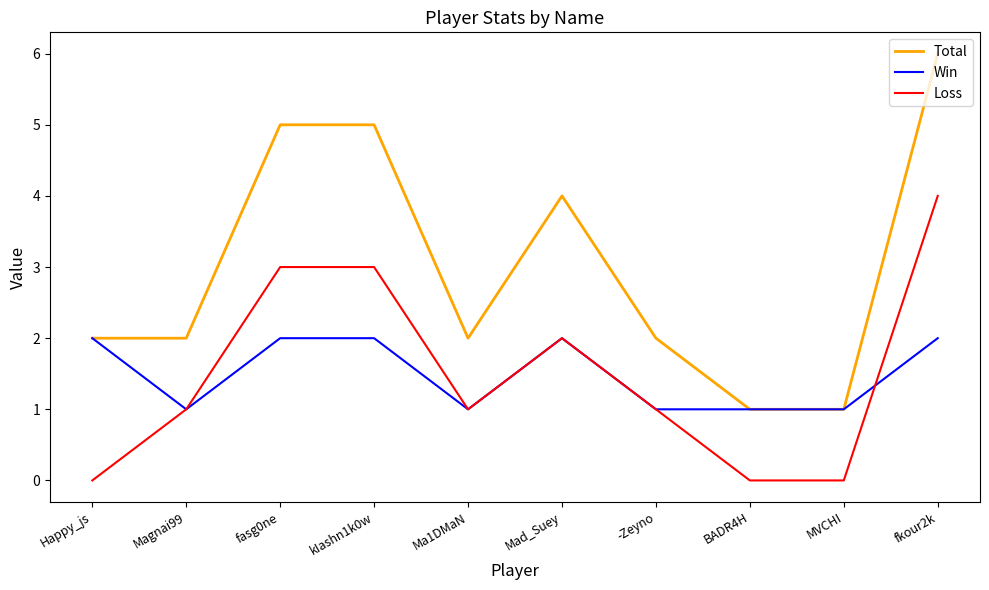

List the series in order of their peak value, lowest first.

Win, Loss, Total